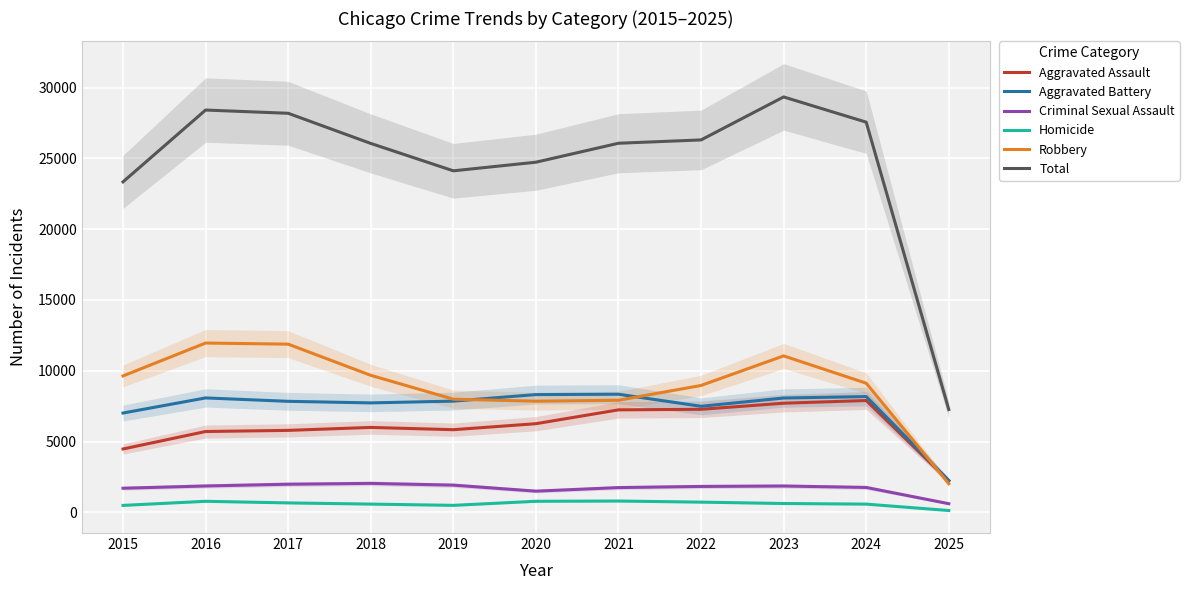

What are all the series names shown in the legend?

Aggravated Assault, Aggravated Battery, Criminal Sexual Assault, Homicide, Robbery, Total